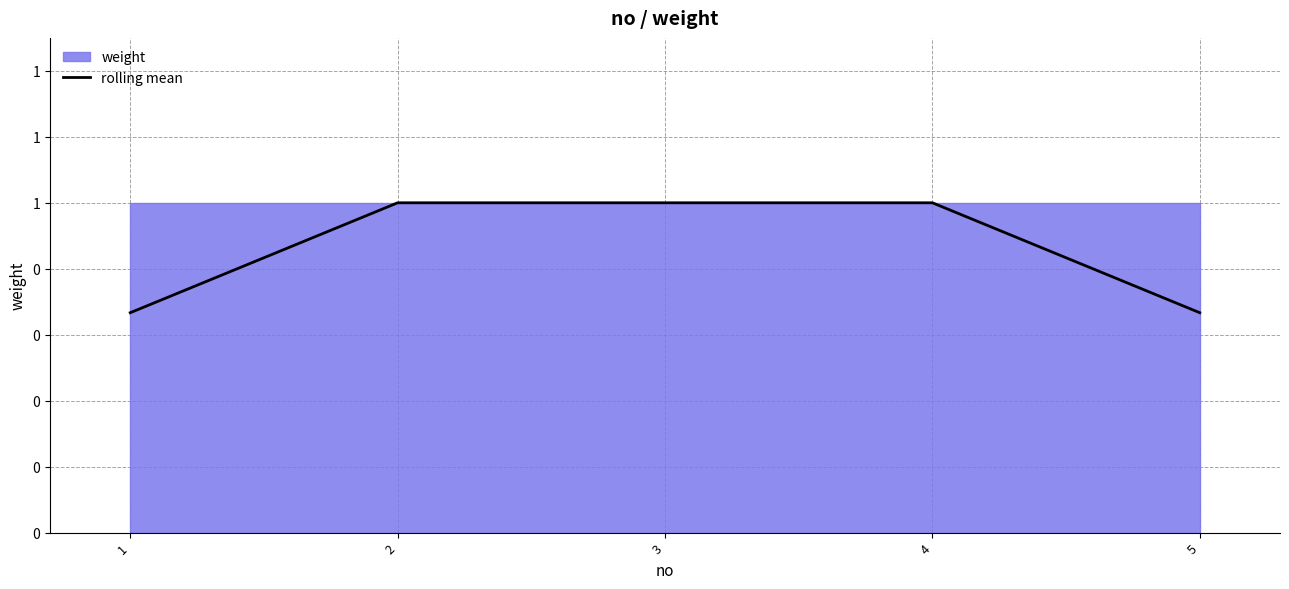

Rank the categories by value from lowest to highest.

1, 5, 2, 3, 4